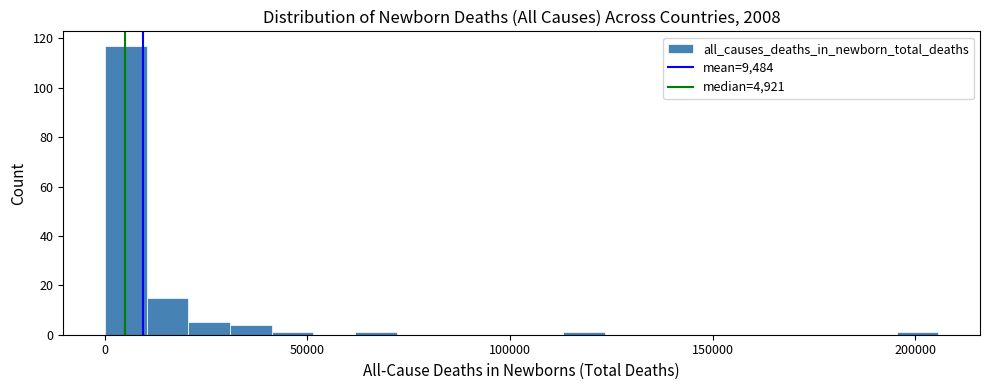

Around what value on the x-axis is the tallest bar? Give the approximate position of its centre, as read against the axis.

5000